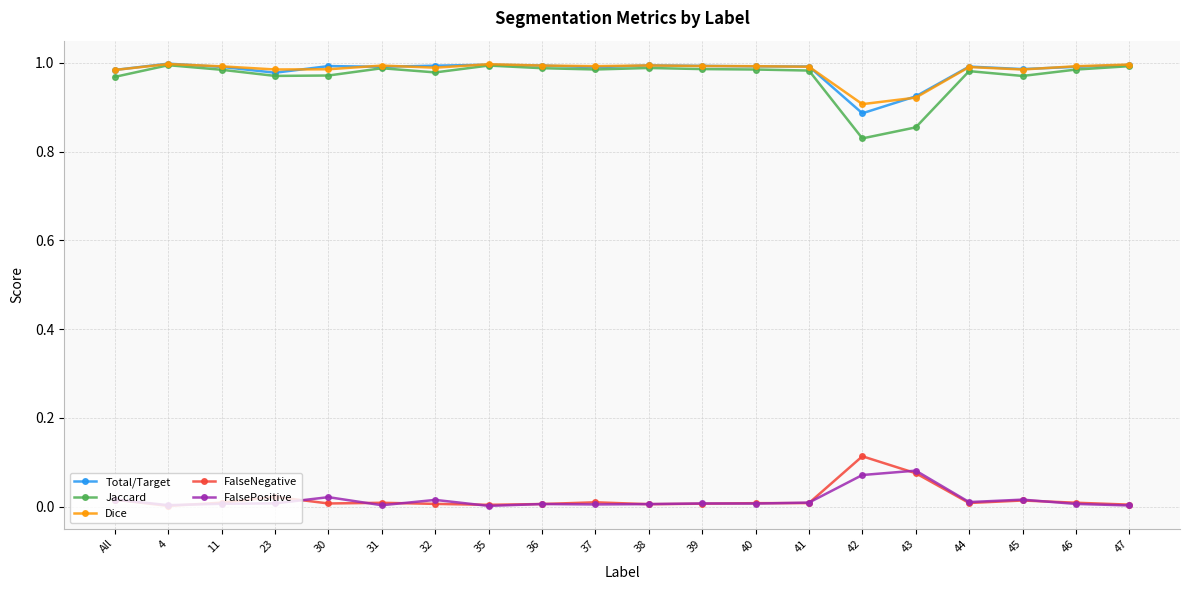

Is the value of Dice at 47 greater than the value of FalsePositive at 35?

Yes